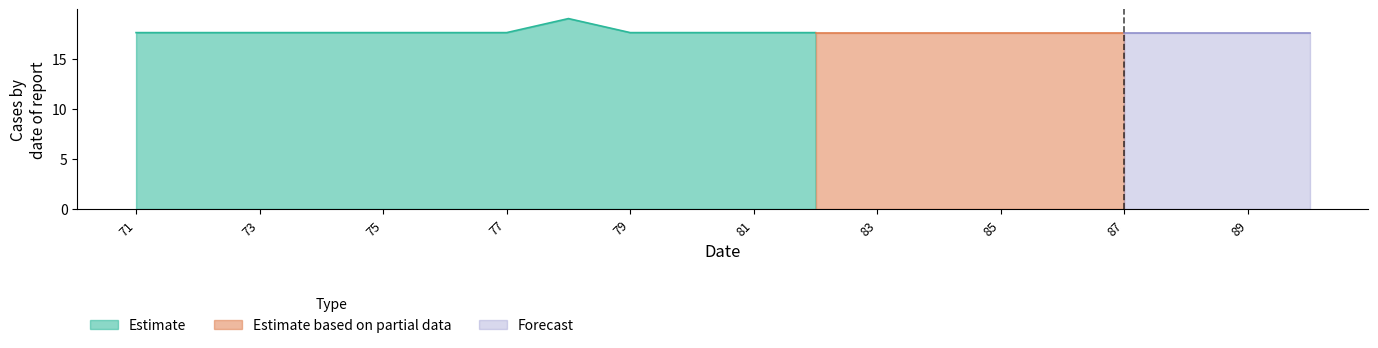

The Estimate series shows 17.6 at 79. True or false?

True